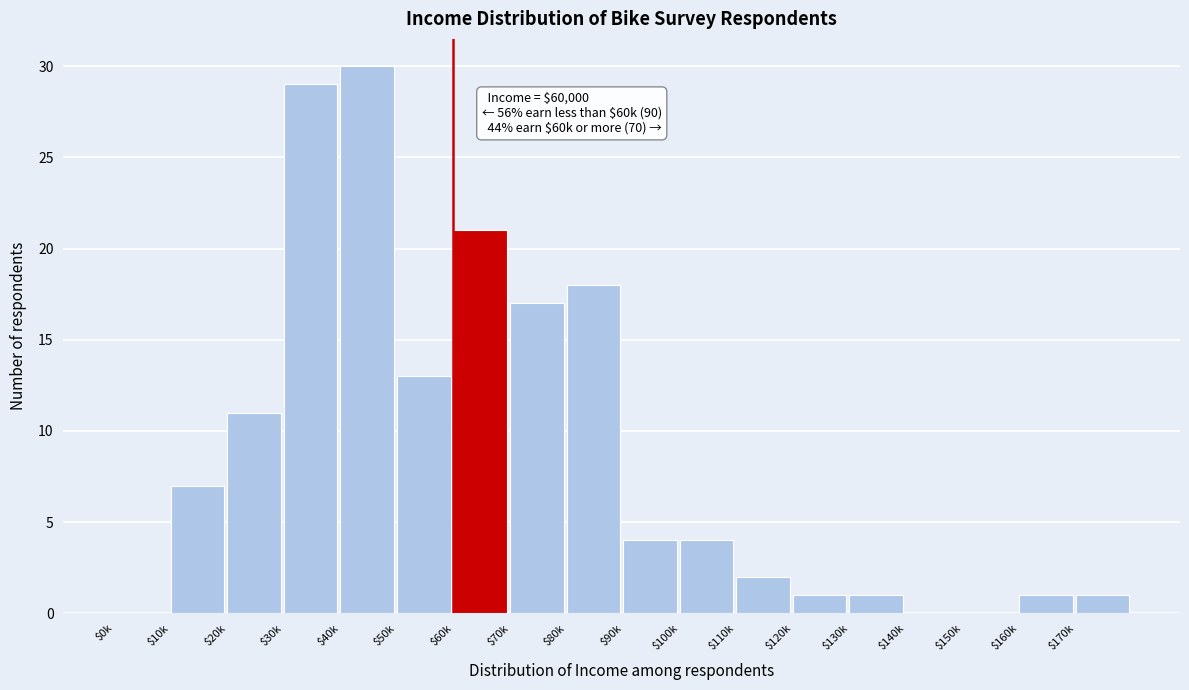

True or false: the data shows 19 at $50k.

False